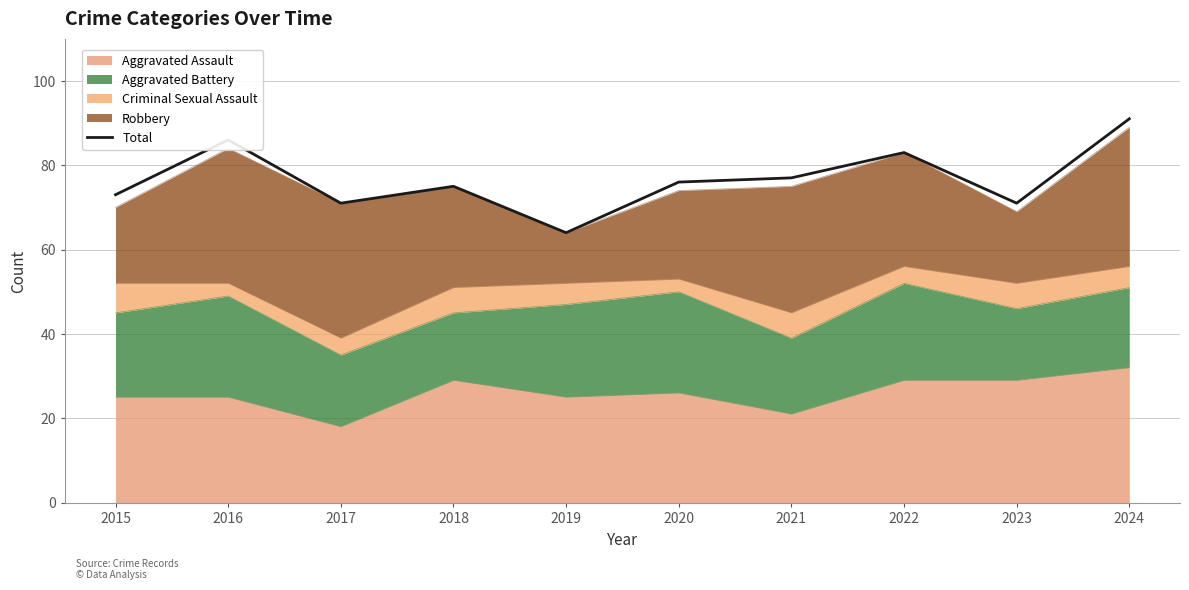

What is the sum of all values?

767